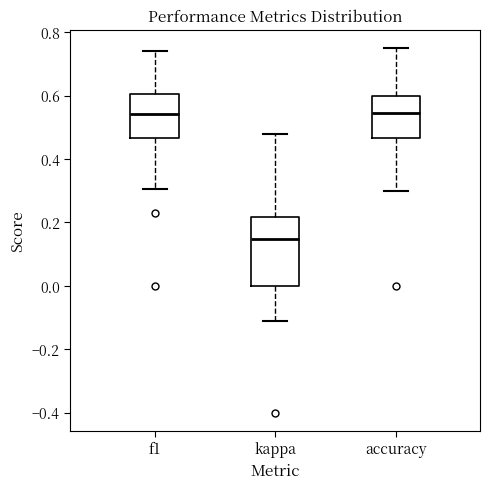

Reading left to right, read every box against the y-axis: the position of its median line, the range the box covers, and the ends of its whiskers. The values are not printed on the chart, so give them approximately, as read against the axis.

f1: median 0.54, box 0.46 to 0.60, whiskers 0.30 to 0.74
kappa: median 0.14, box 0.00 to 0.22, whiskers -0.12 to 0.48
accuracy: median 0.54, box 0.46 to 0.60, whiskers 0.30 to 0.76